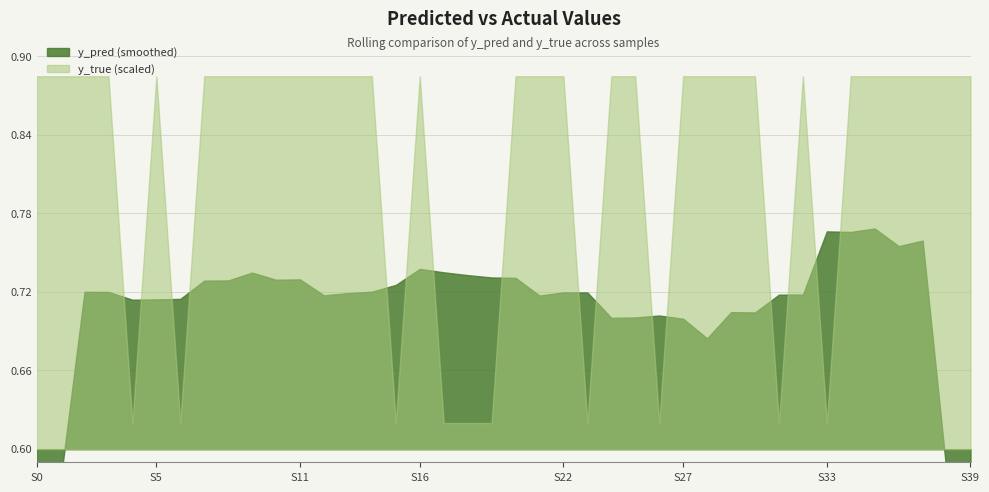

What position from the left is 32?

33